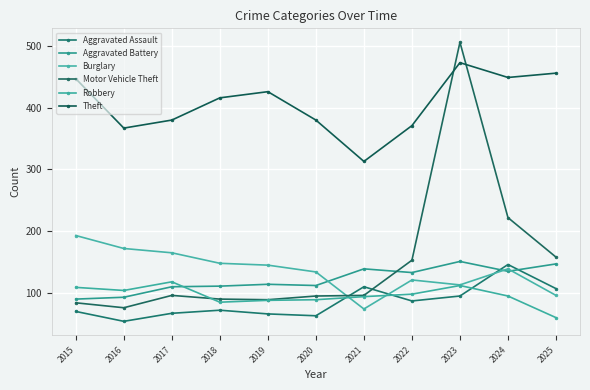

Is it true that Motor Vehicle Theft equals 123 at 2019?

False